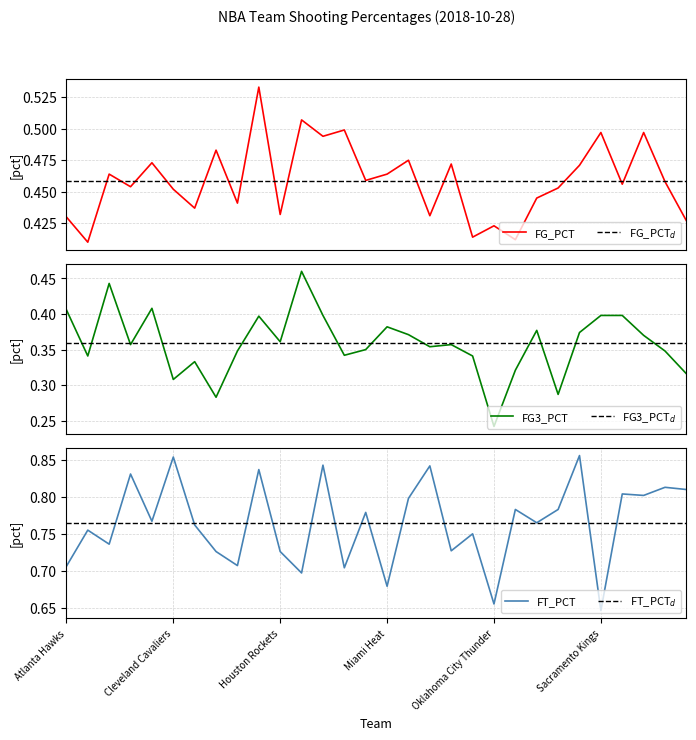

What is the value of the FG3_PCT point at the 13th from the left?

0.4